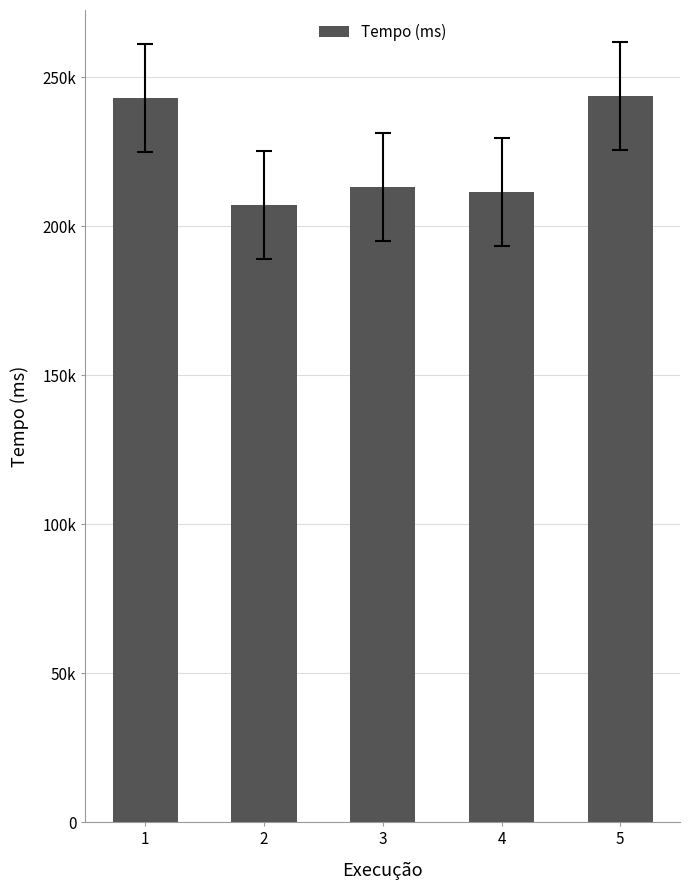

Reading left to right, transcribe all the data shown in this chart.

243189.0	207020.3	213276.7	211440.1	243618.0